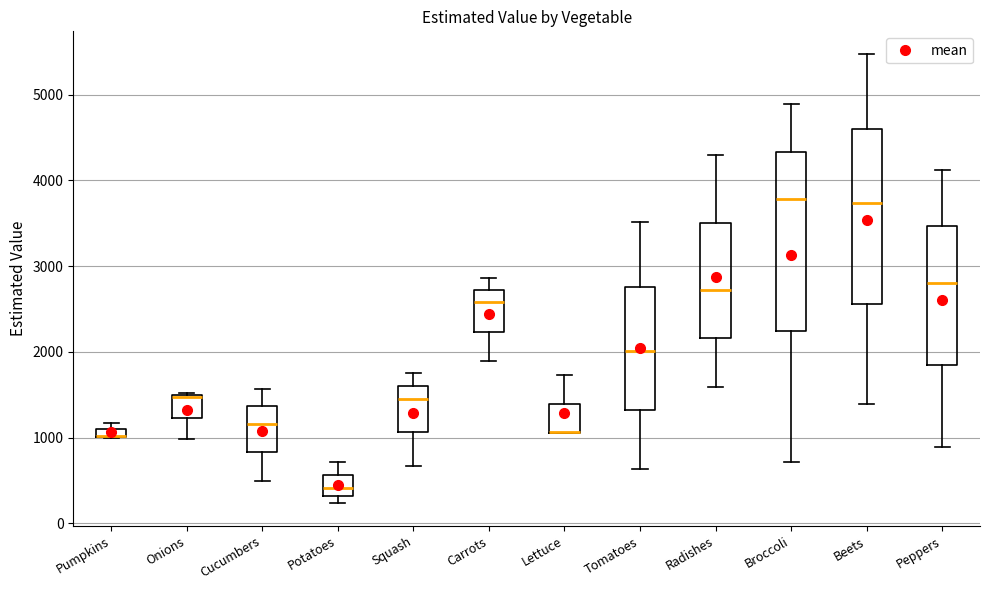

Where does the median line of the box for Beets sit on the y-axis? The values are not printed on the chart, so give them approximately, as read against the axis.

3700